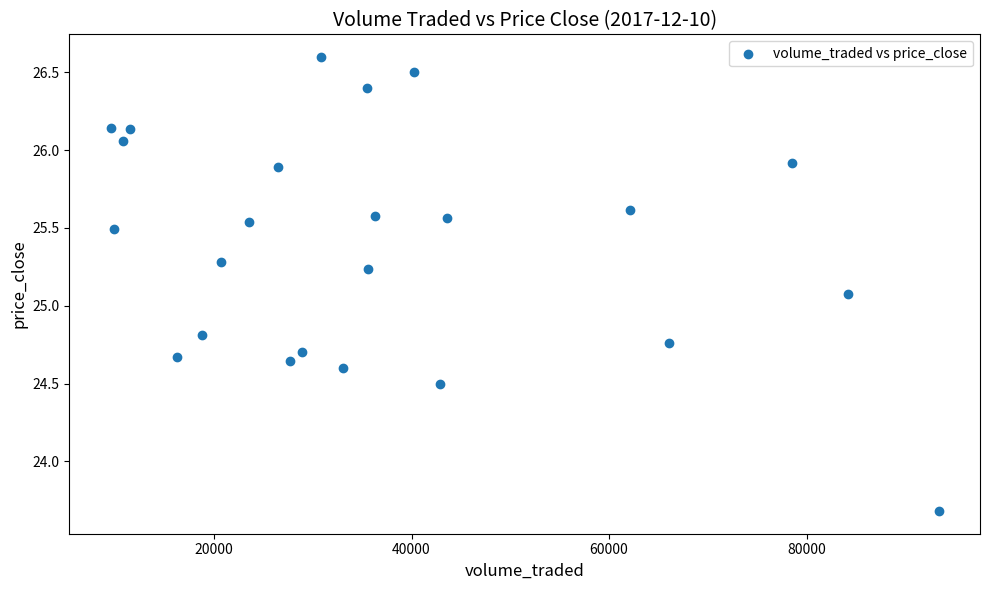

What Y value in the scatter plot is closest to 25?

25.1